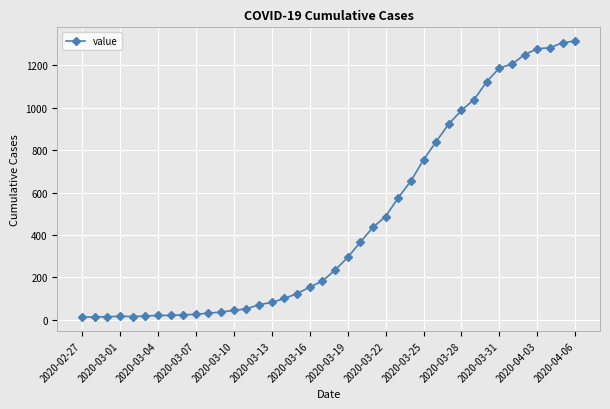

What is the sum of all values?

18597